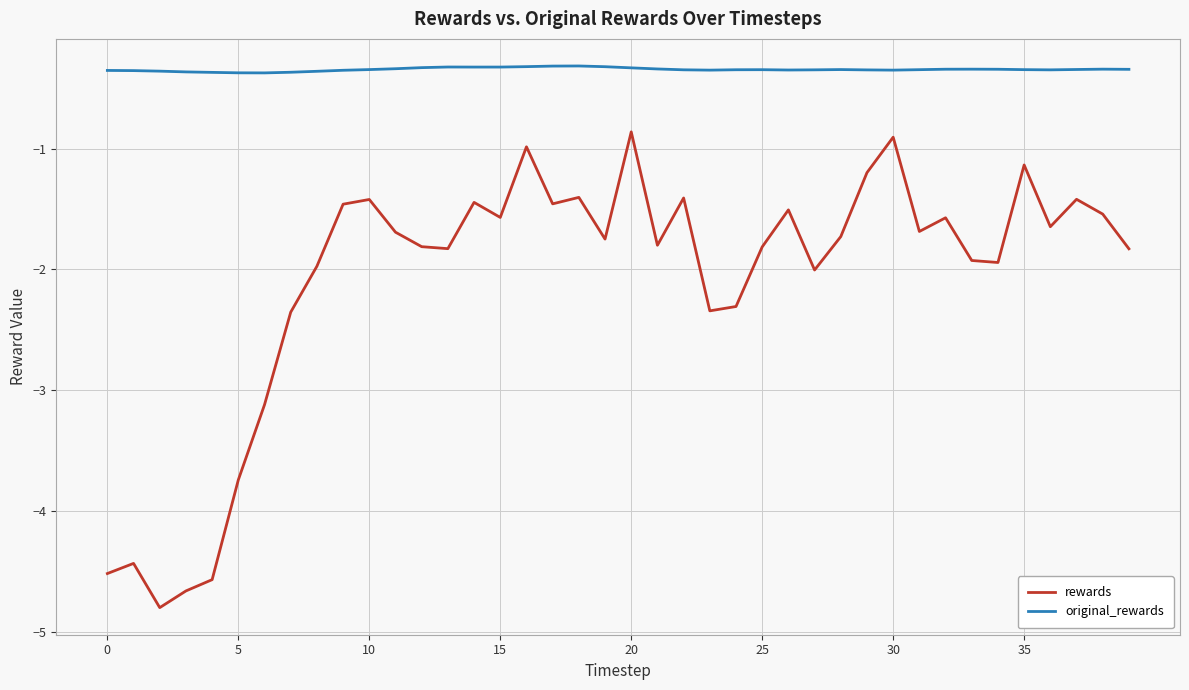

What are all the series names shown in the legend?

rewards, original_rewards